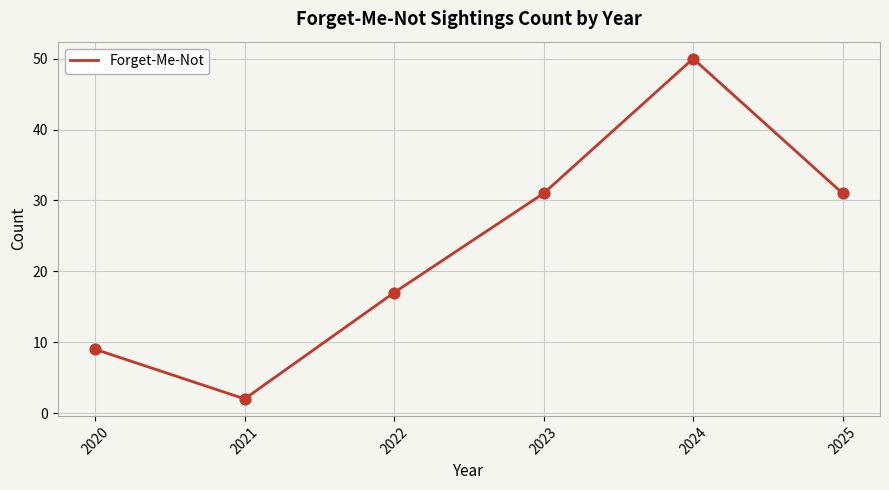

What is the change in value from 2022 to 2025?

+14